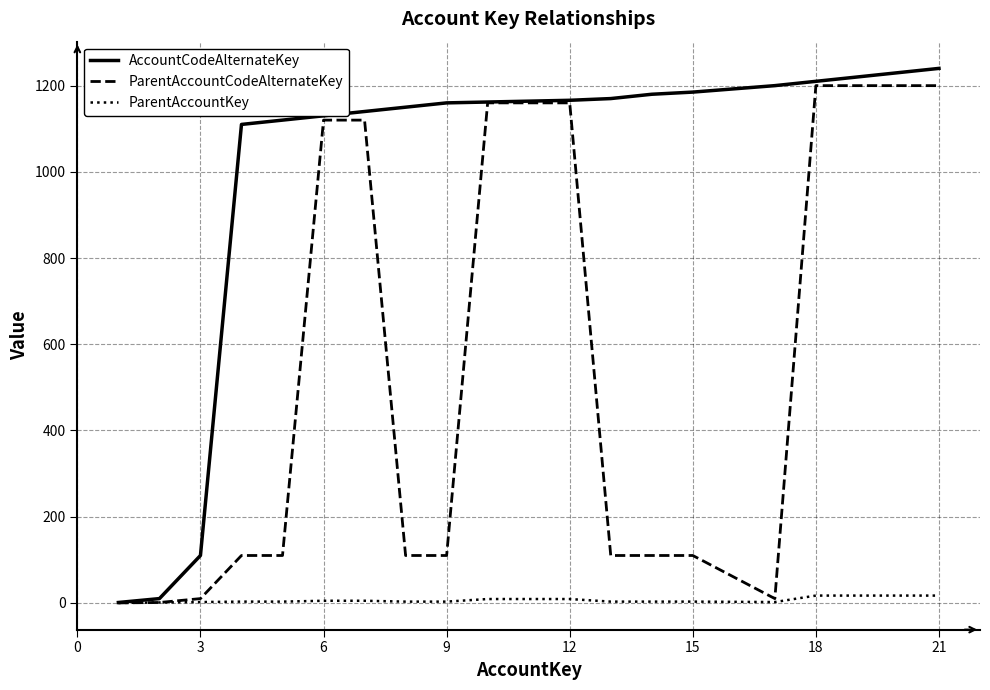

List the series in order of their overall mean, highest first.

AccountCodeAlternateKey, ParentAccountCodeAlternateKey, ParentAccountKey